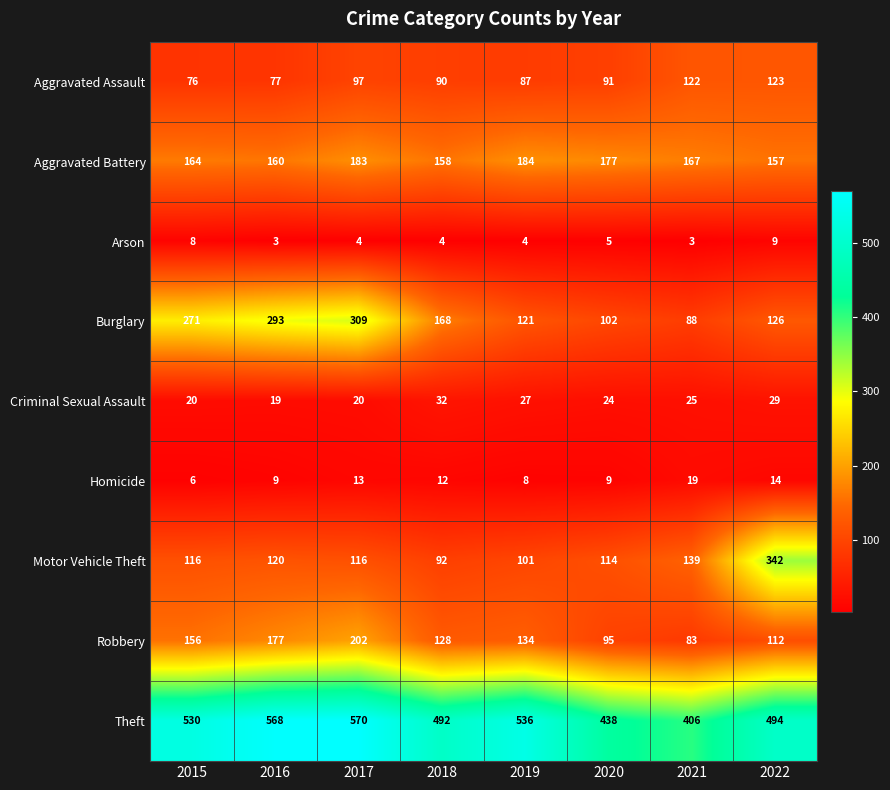

What is the minimum value shown in the chart?

3